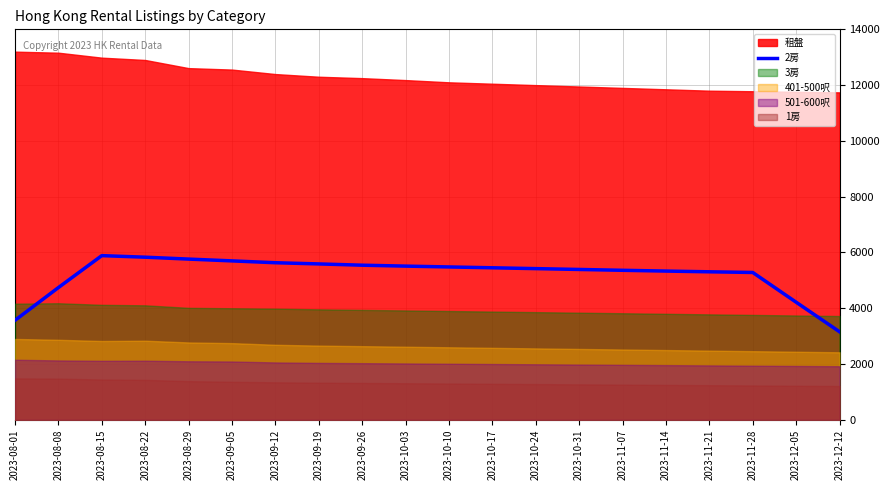

At which category does the chart reach its minimum across all series?

2023-12-12